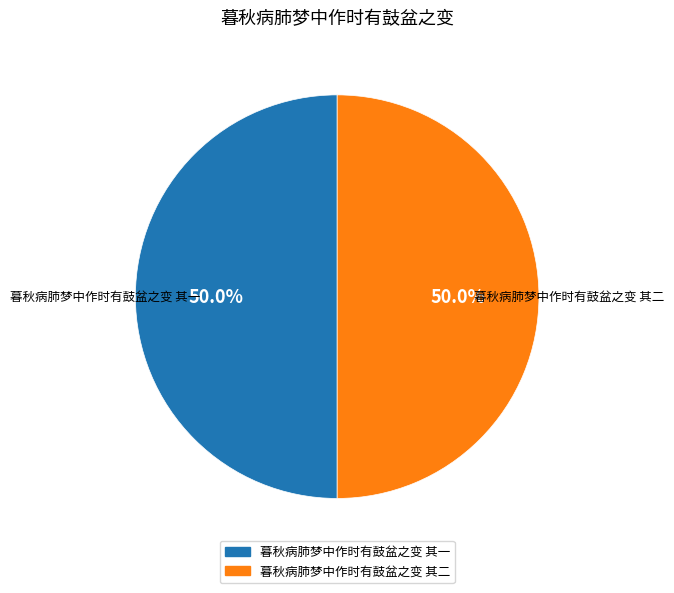

To the nearest percent, what percentage of the pie is 暮秋病肺梦中作时有鼓盆之变 其二?

50%